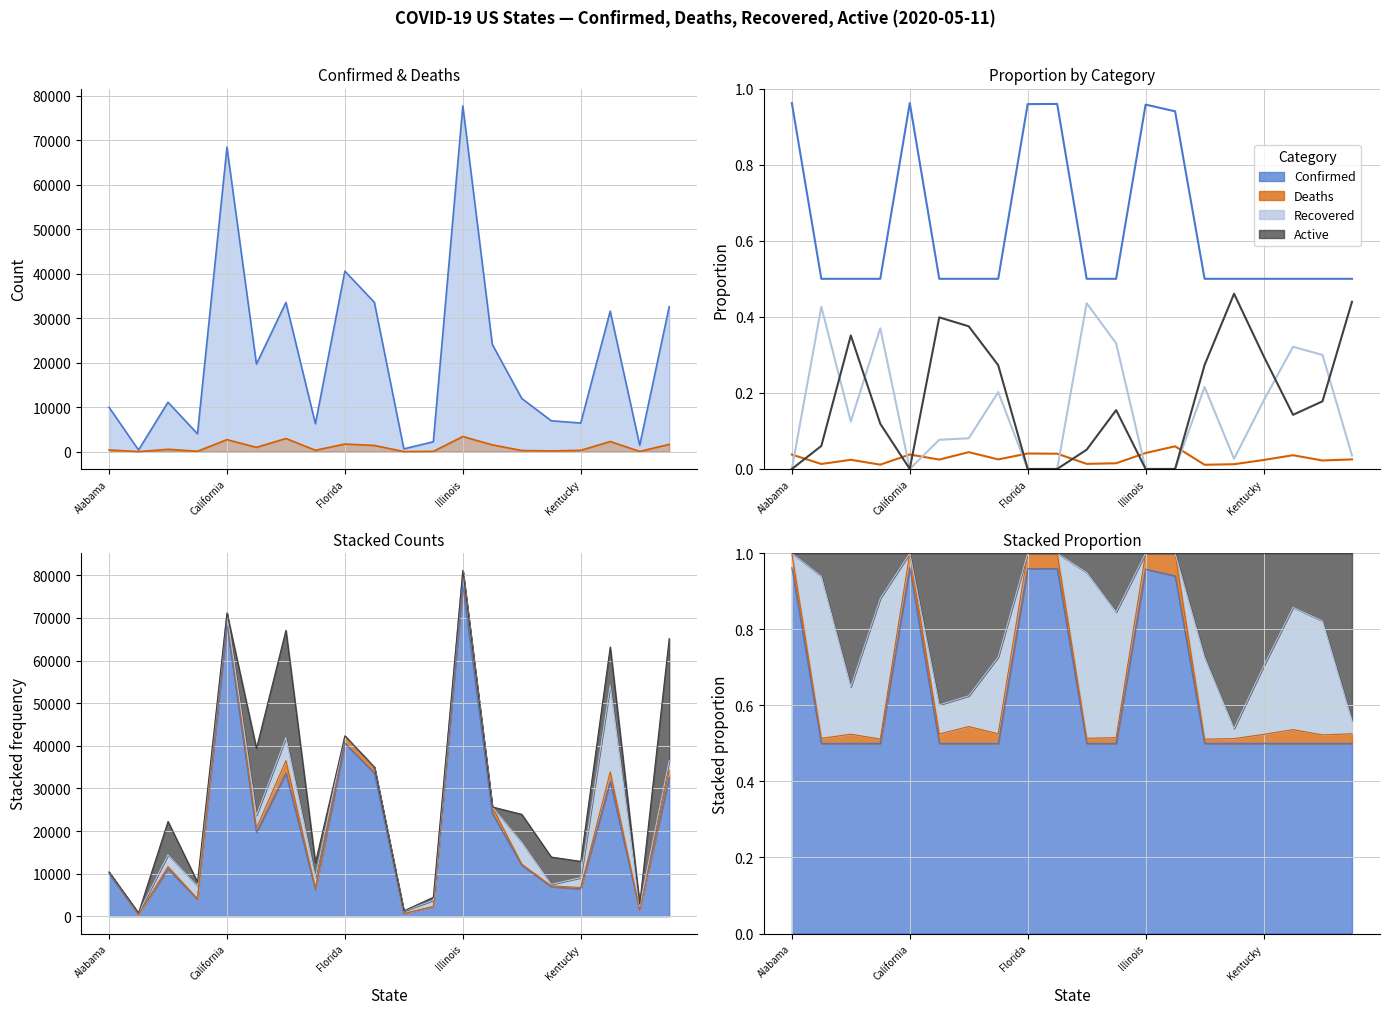

Which series has the widest spread of values?

Confirmed